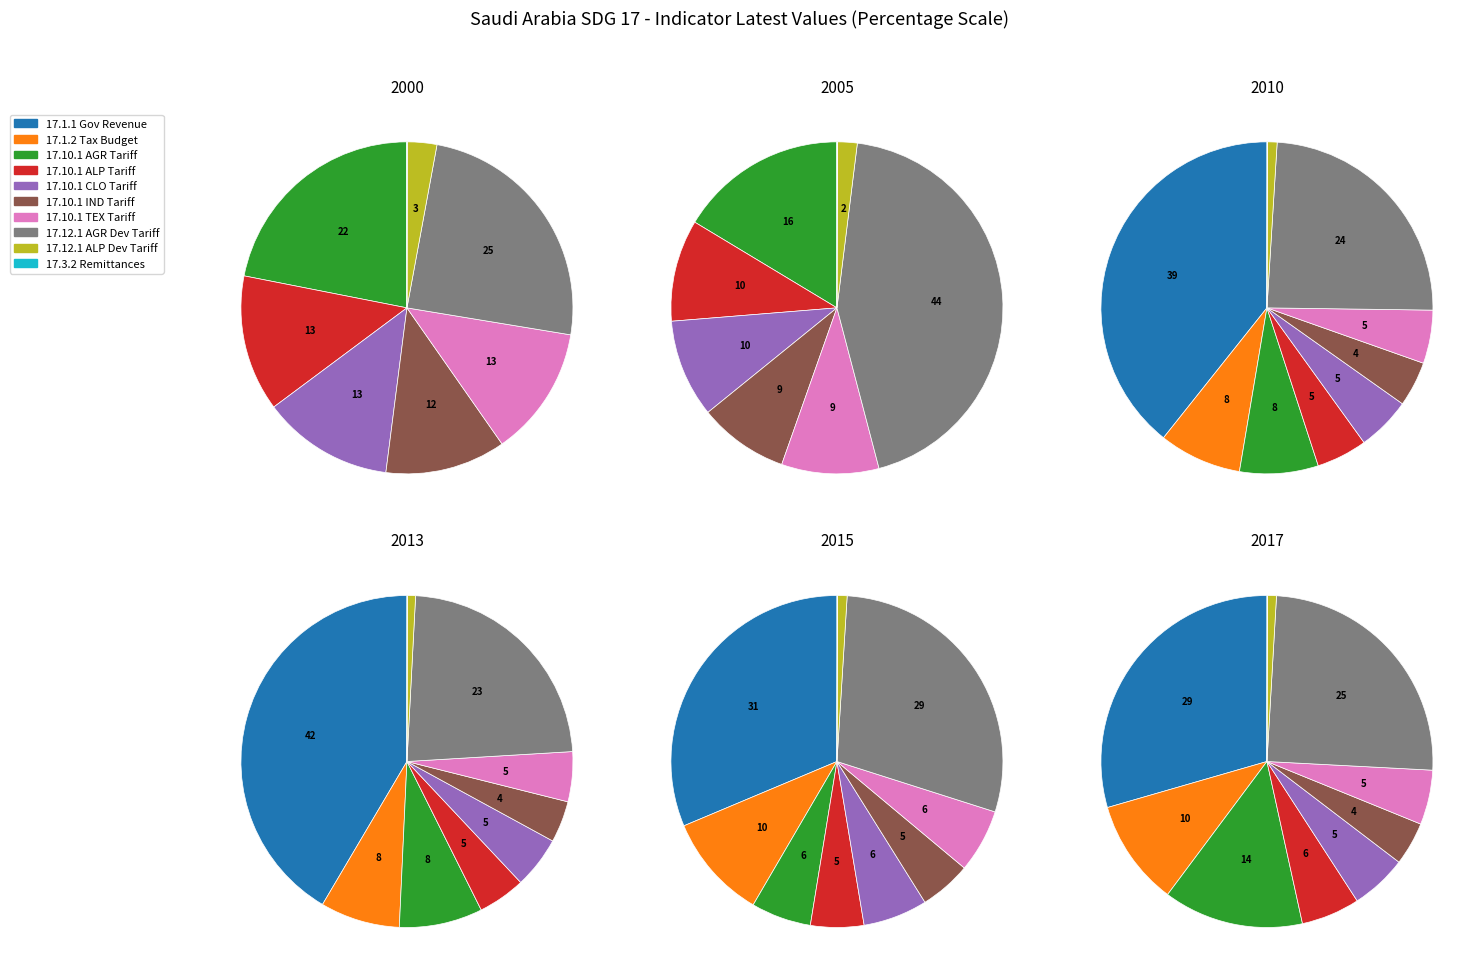

The 17.3.2 slice represents 1% of the pie. True or false?

False